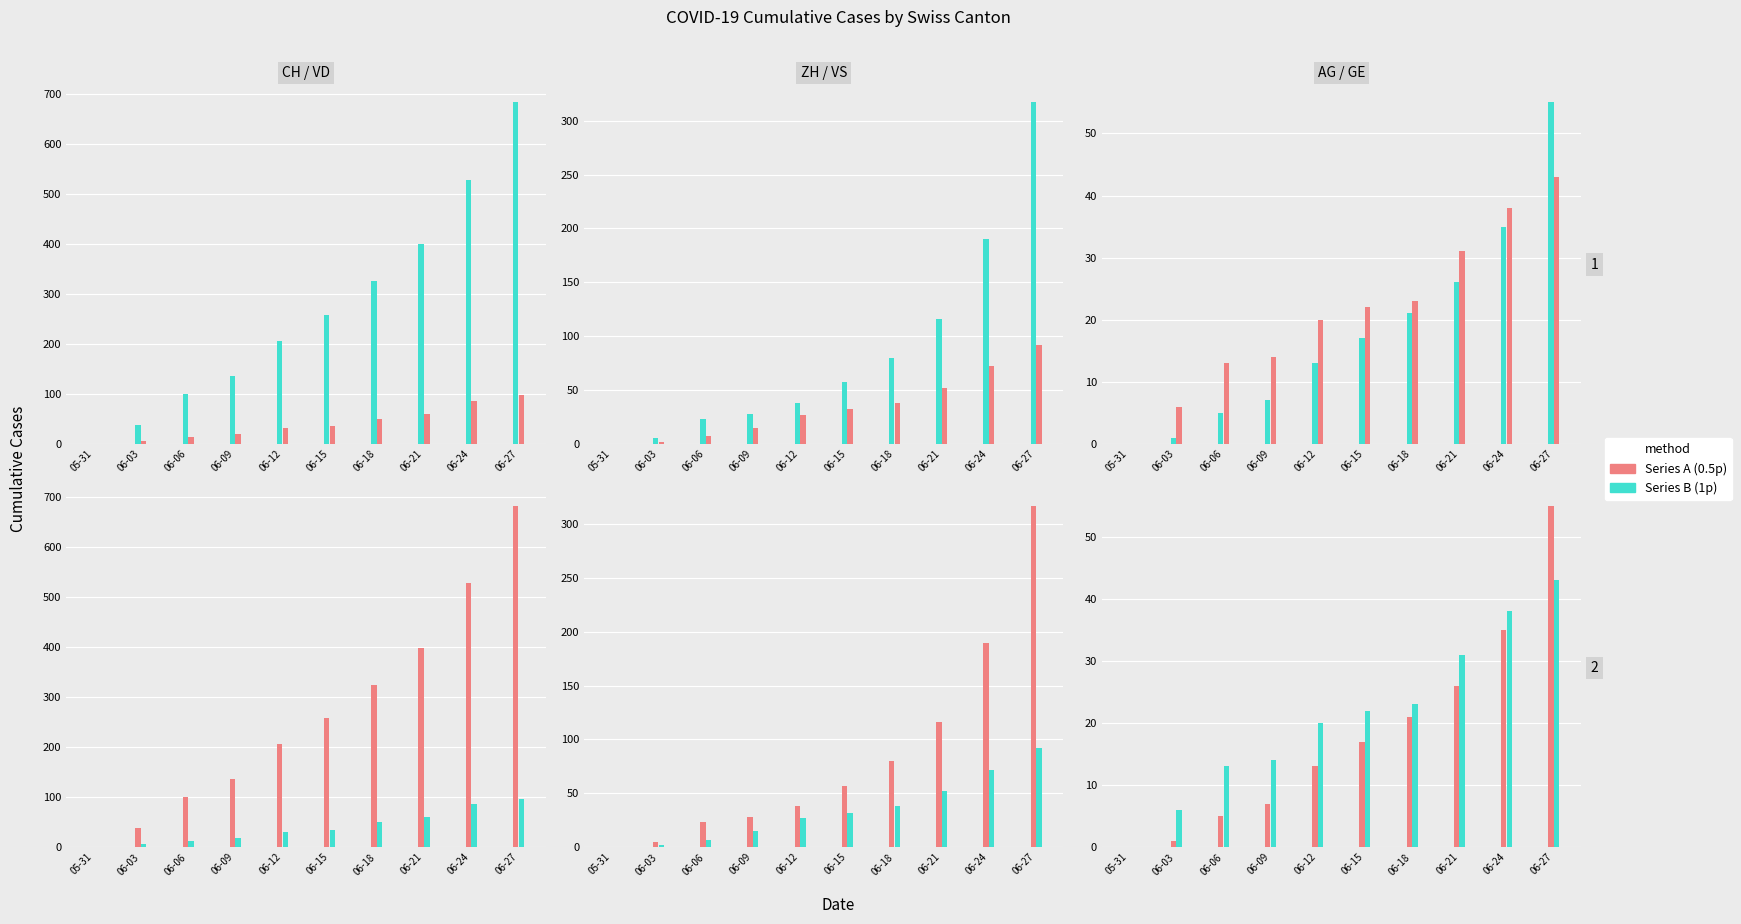

Is it true that CH equals 703 at 06-21?

False